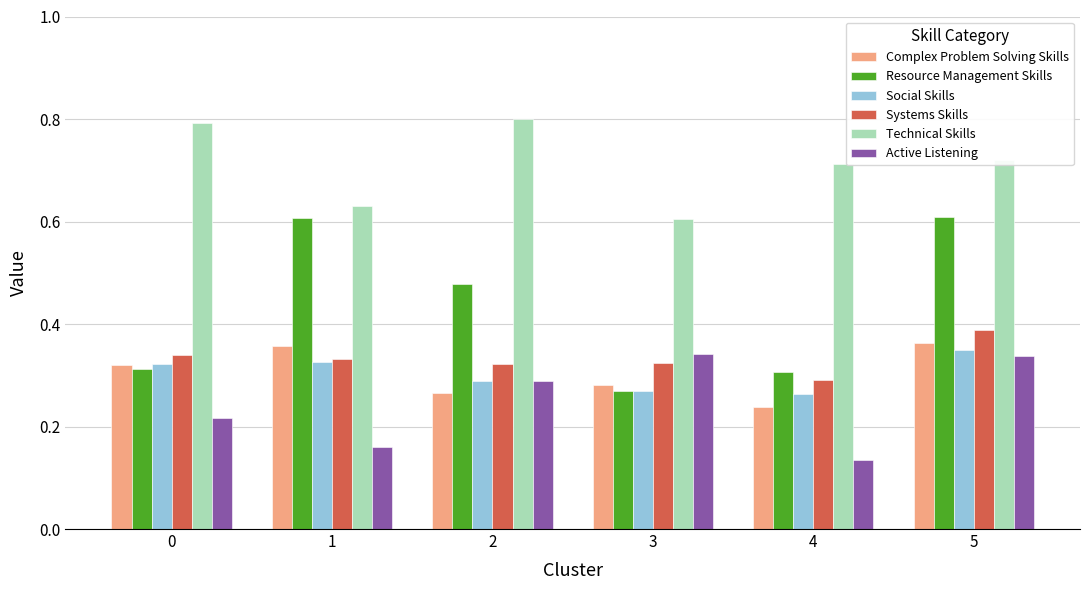

Rank the series by their maximum value, from highest to lowest.

Technical Skills, Resource Management Skills, Systems Skills, Complex Problem Solving Skills, Social Skills, Active Listening